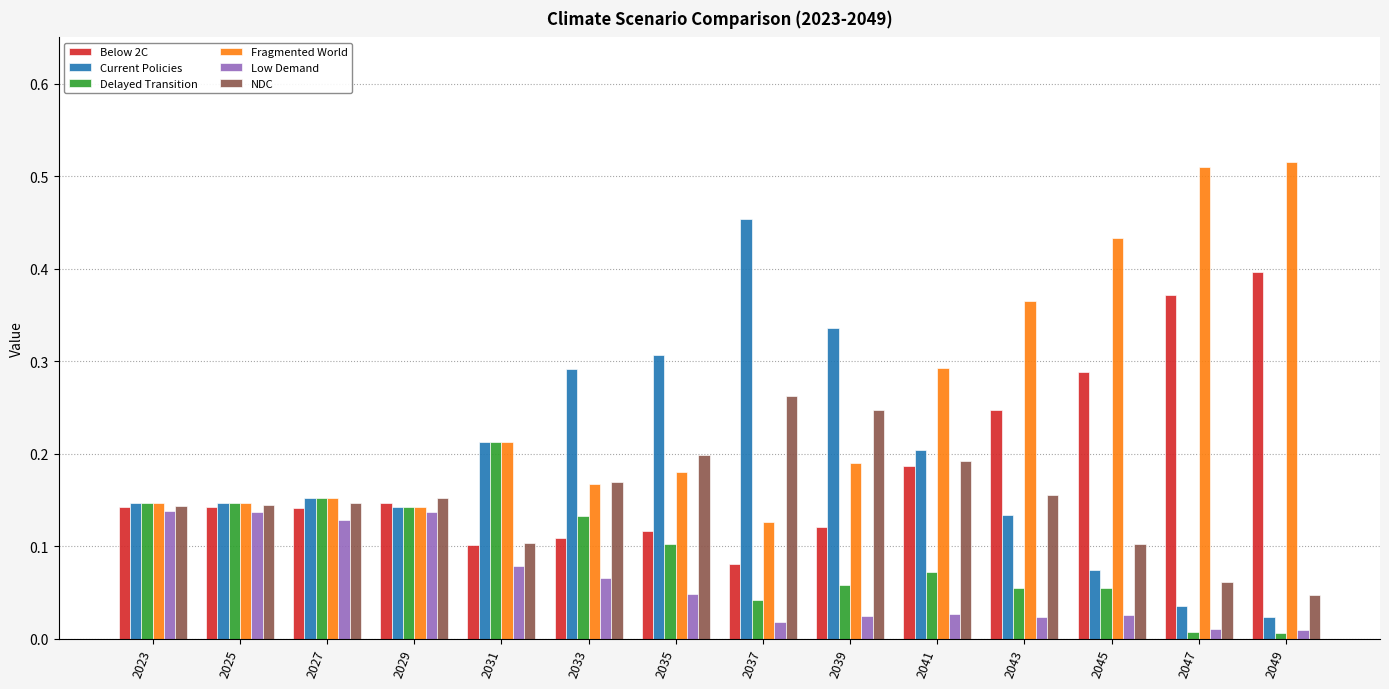

Is the value of Current Policies at 2027 greater than the value of Below 2C at 2045?

No